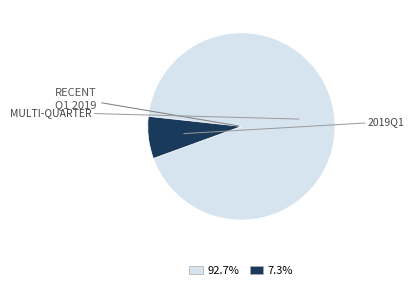

Is there any slice that represents more than half of the pie?

Yes